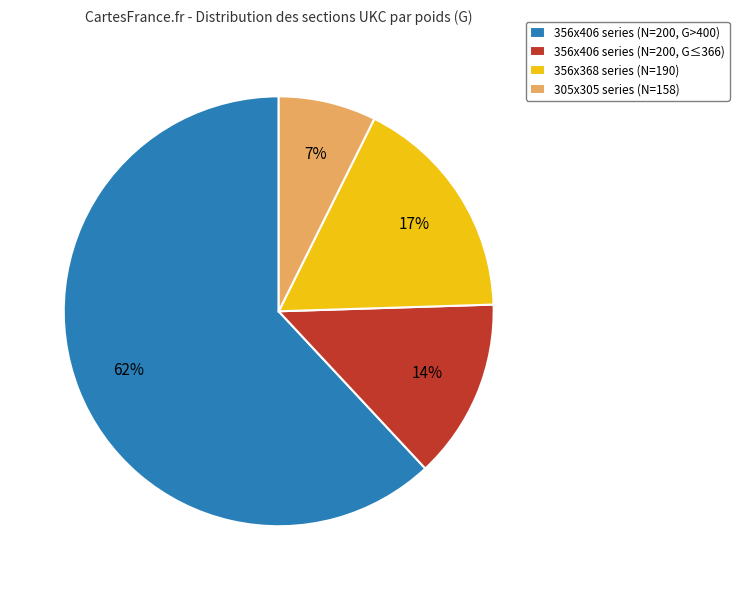

To the nearest percent, what portion does 356x406 series (N=200, G>400) represent?

62%